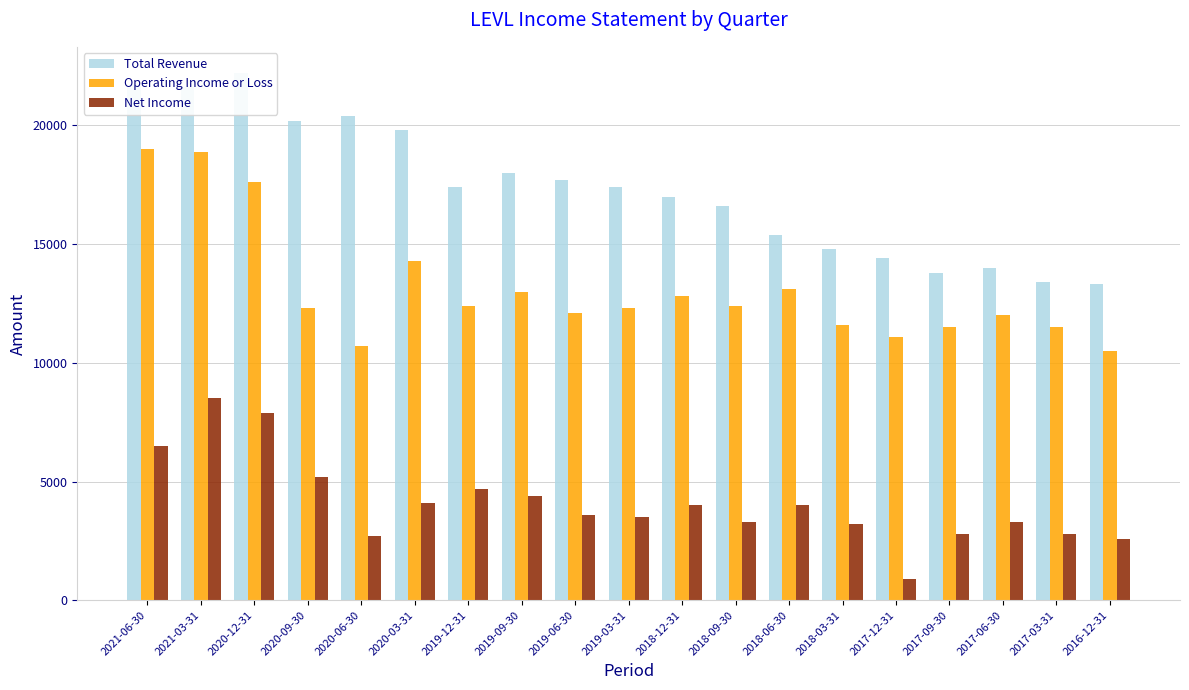

Are the bars horizontal?

No